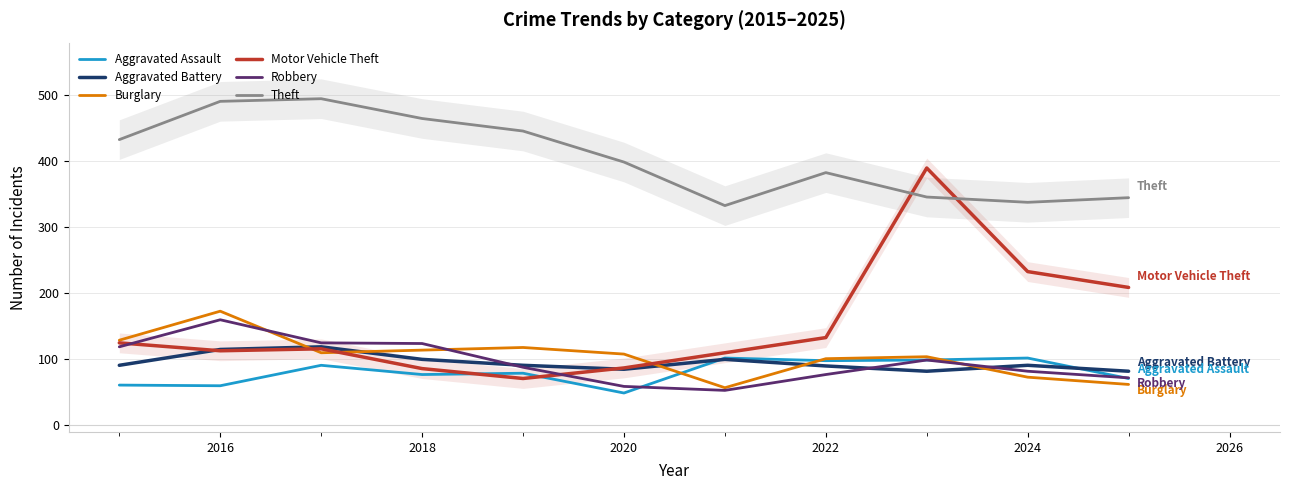

What is the average value of the Theft series?

407